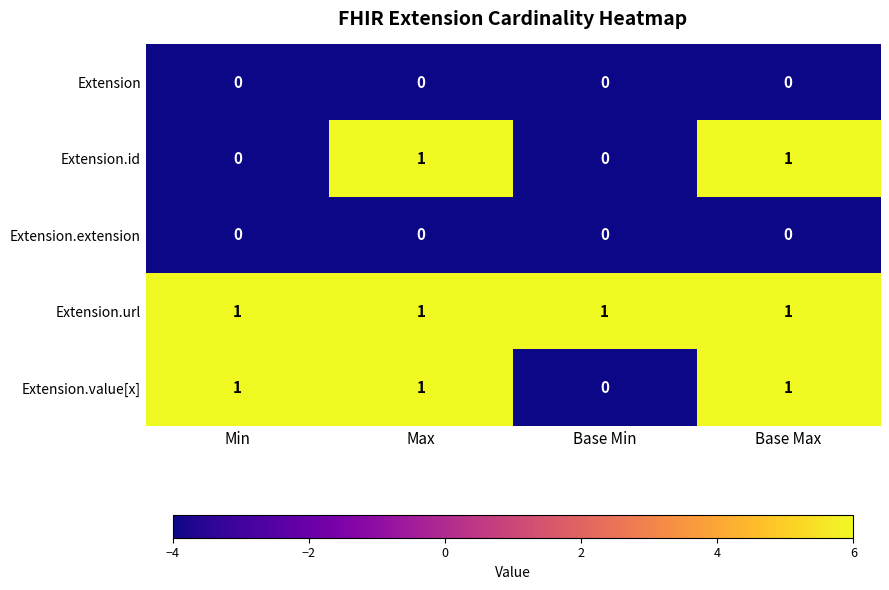

Reading right to left, list all the values displayed in this chart.

Extension: Base Max=0	Base Min=0	Max=0	Min=0
Extension.id: Base Max=1	Base Min=0	Max=1	Min=0
Extension.extension: Base Max=0	Base Min=0	Max=0	Min=0
Extension.url: Base Max=1	Base Min=1	Max=1	Min=1
Extension.value[x]: Base Max=1	Base Min=0	Max=1	Min=1